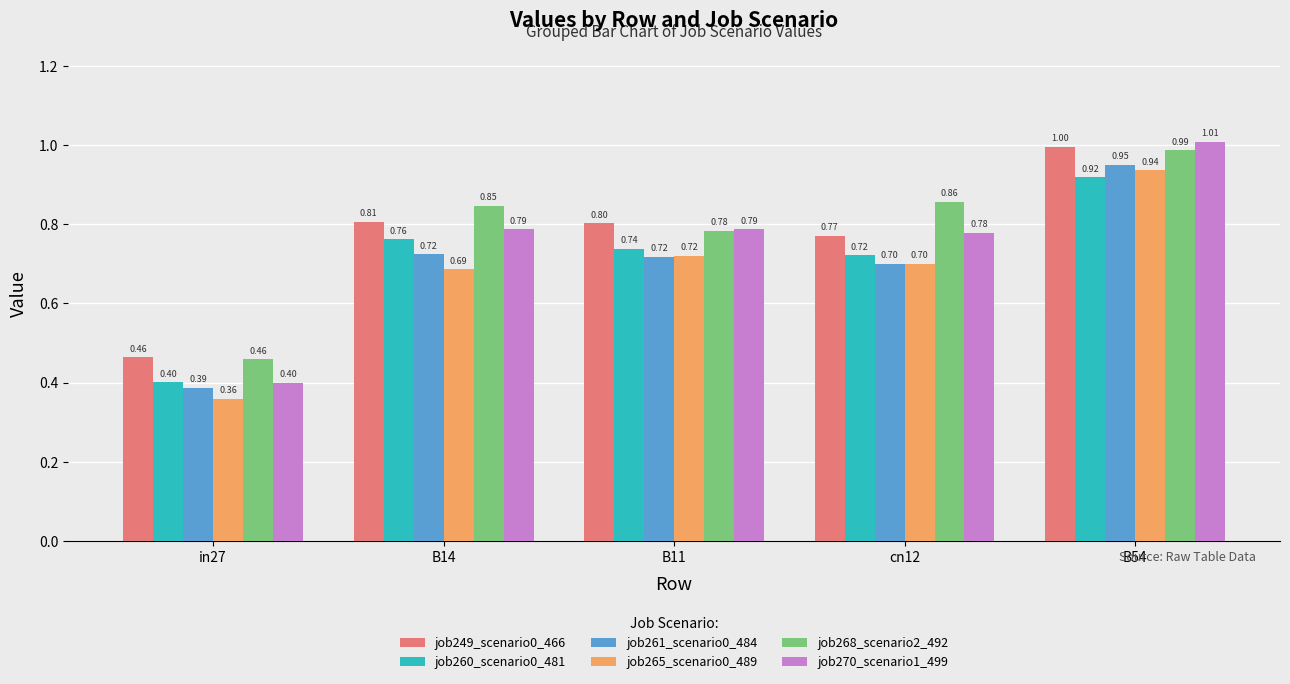

At how many categories does at least one series exceed 0?

5